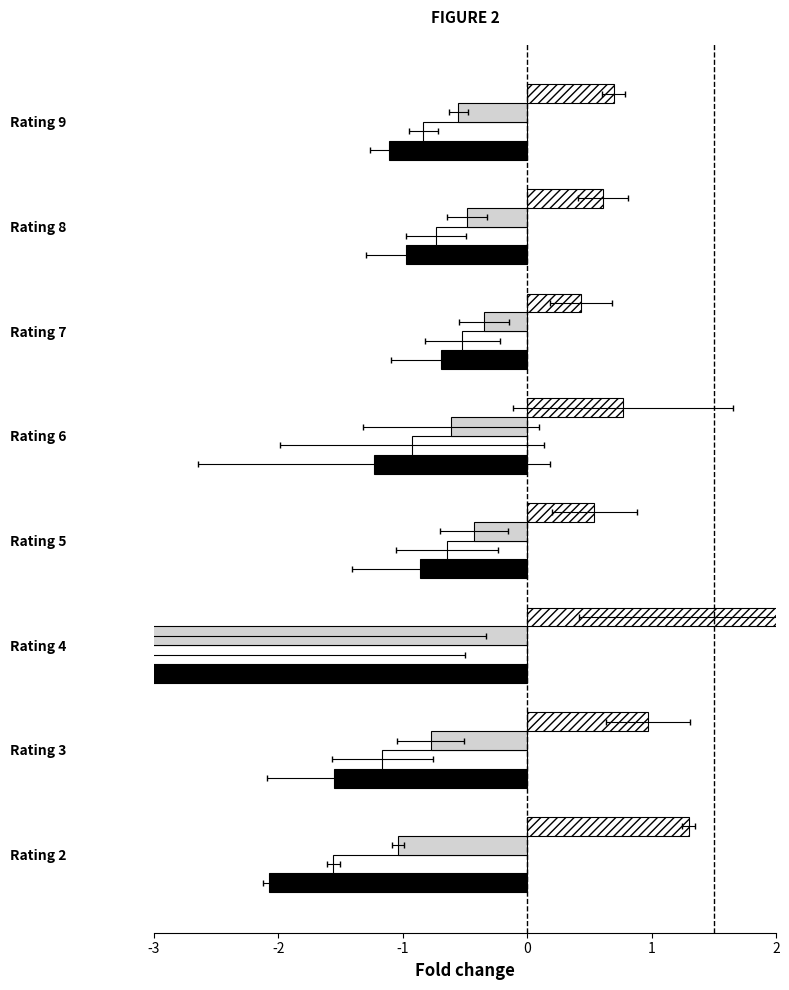

What is the difference between the maximum and second lowest values in the Med-Low RT series?

0.7